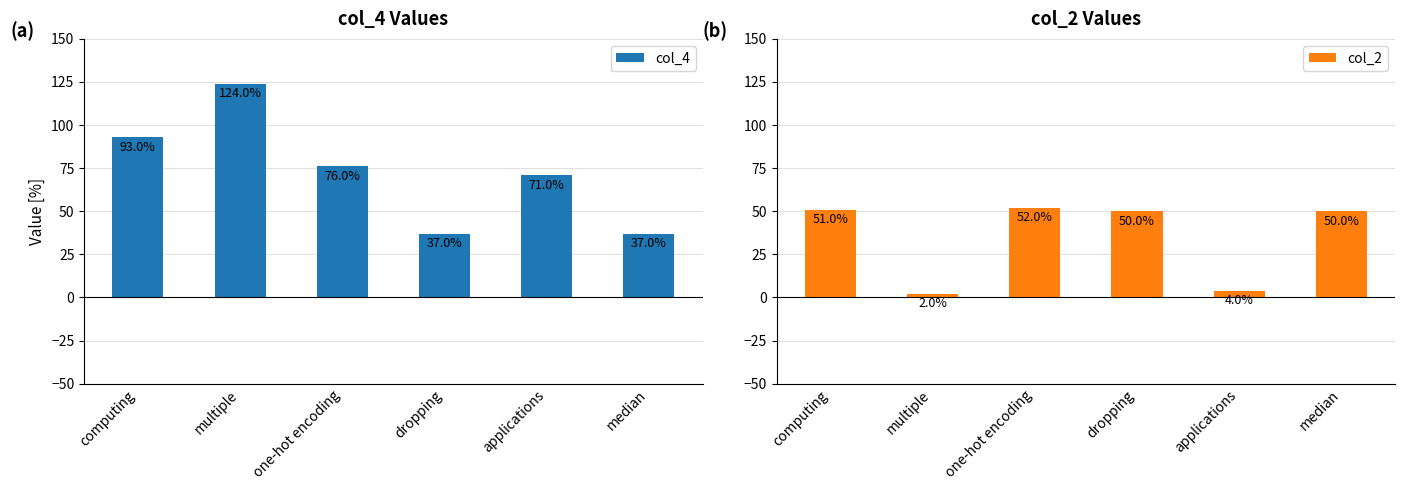

What is the difference between the col_2 values at computing and dropping?

1